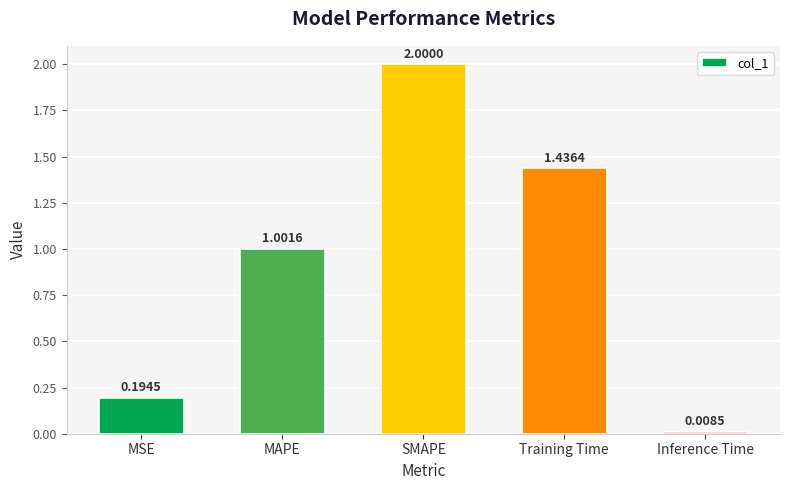

Rank the categories by value from highest to lowest.

SMAPE, Training Time, MAPE, MSE, Inference Time